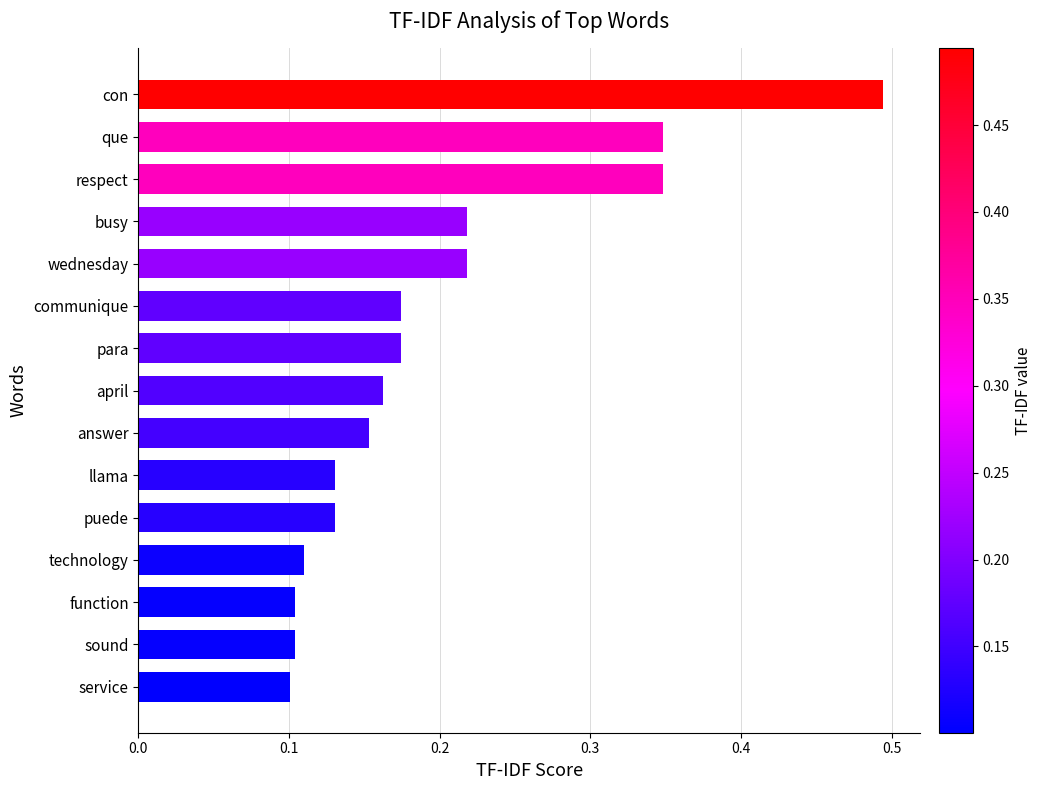

How many categories are shown in the chart?

15